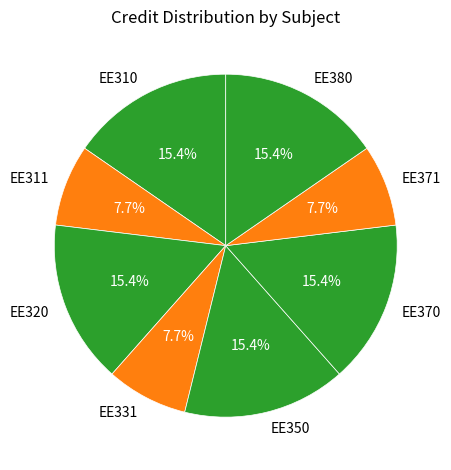

What percentage is NOT represented by EE310?

84.6%